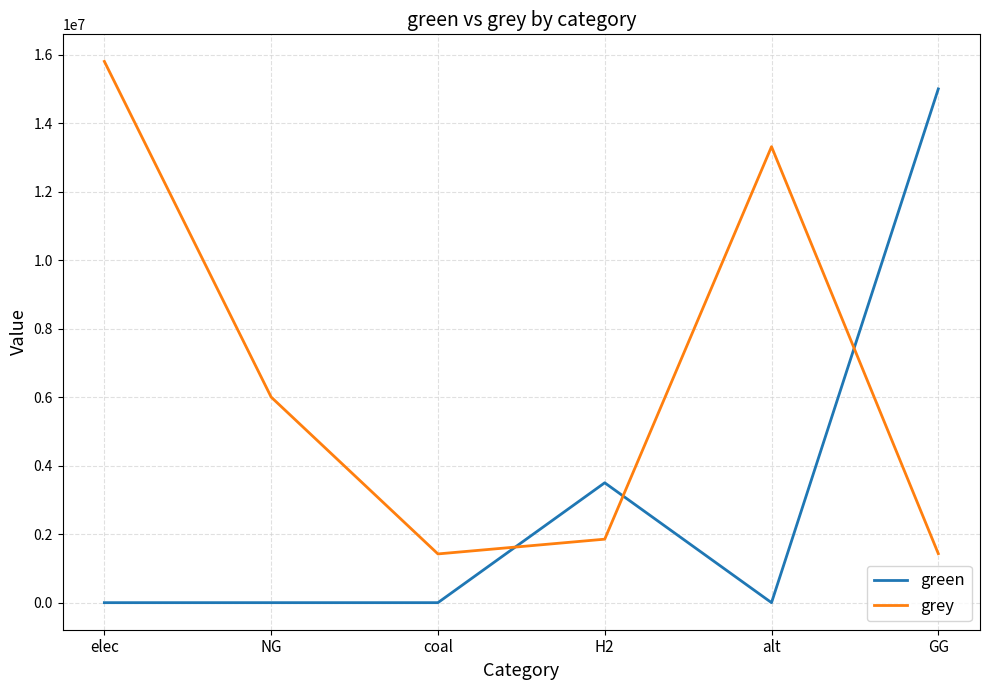

True or false: green and grey cross at least once.

True